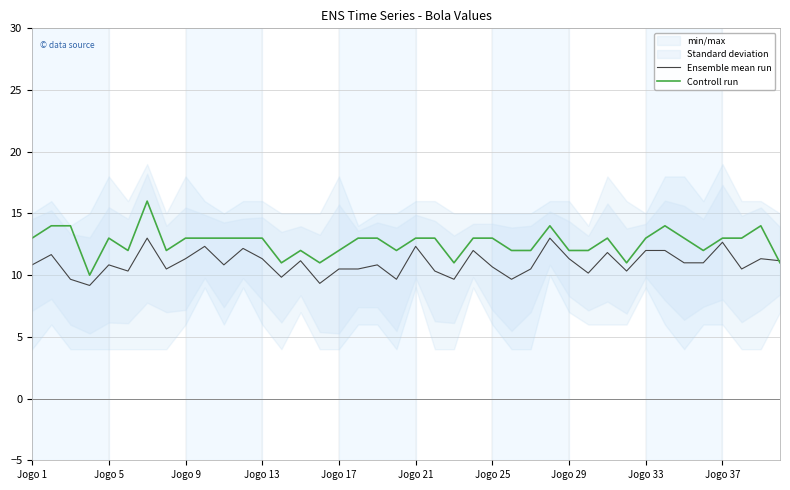

Reading left to right, what are all the values shown in this chart?

Ensemble mean run: 10.8	11.7	9.7	9.2	10.8	10.3	13.0	10.5	11.3	12.3	10.8	12.2	11.3	9.8	11.2	9.3	10.5	10.5	10.8	9.7	12.3	10.3	9.7	12.0	10.7	9.7	10.5	13.0	11.3	10.2	11.8	10.3	12.0	12.0	11.0	11.0	12.7	10.5	11.3	11.2
Controll run: 13.0	14.0	14.0	10.0	13.0	12.0	16.0	12.0	13.0	13.0	13.0	13.0	13.0	11.0	12.0	11.0	12.0	13.0	13.0	12.0	13.0	13.0	11.0	13.0	13.0	12.0	12.0	14.0	12.0	12.0	13.0	11.0	13.0	14.0	13.0	12.0	13.0	13.0	14.0	11.0